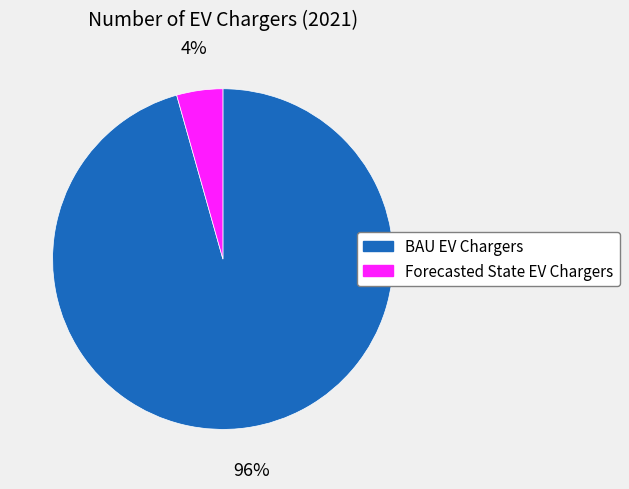

True or false: Forecasted State EV Chargers accounts for 4% of the total.

True